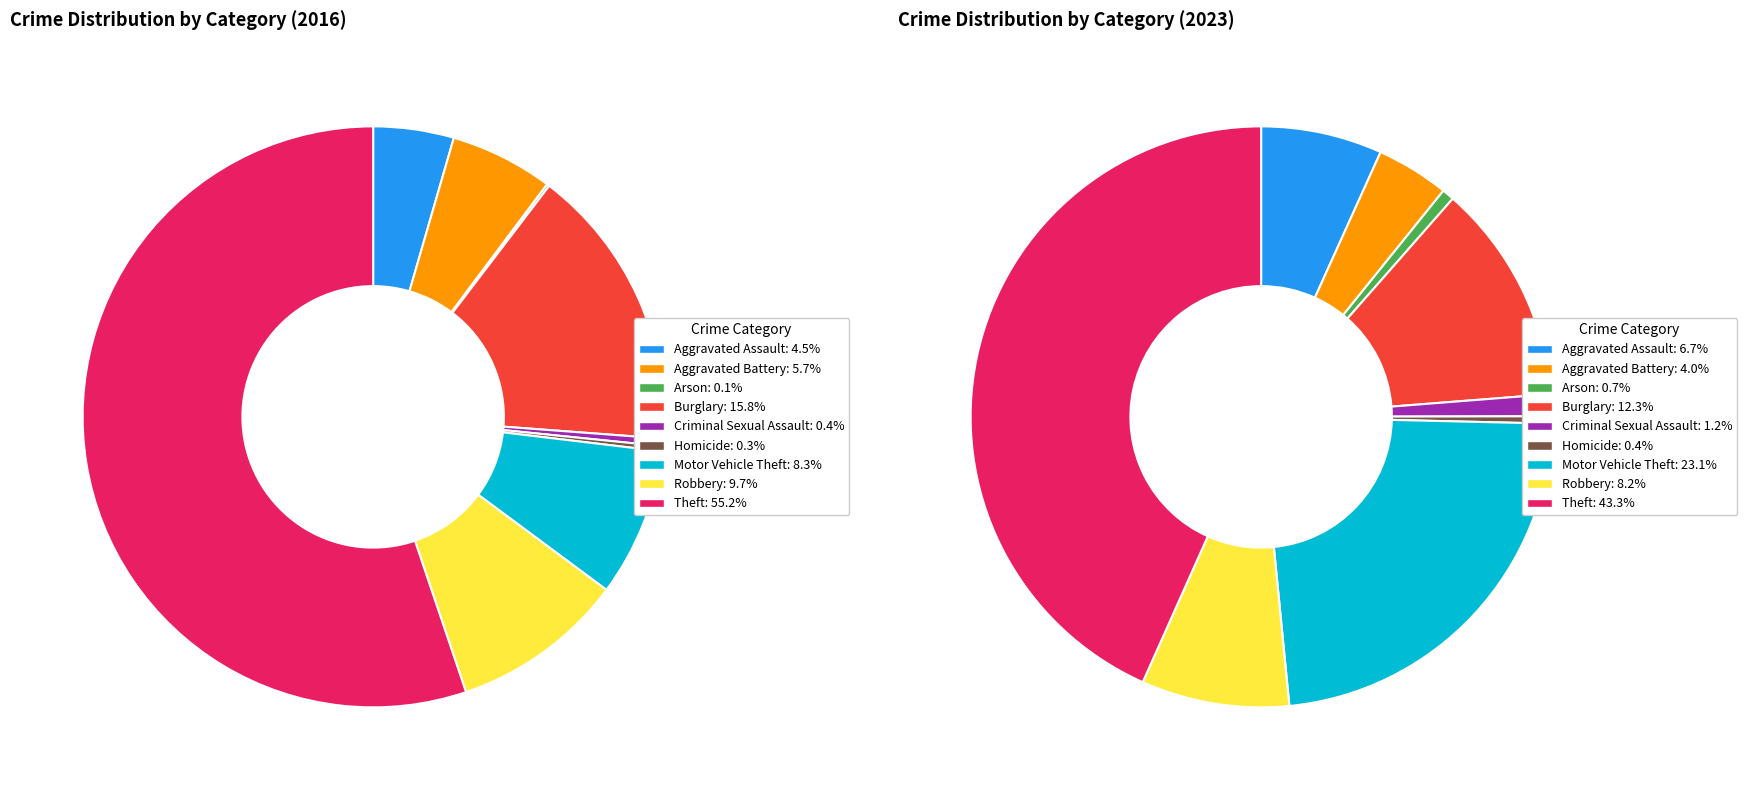

To the nearest percent, what is the average slice percentage?

11%